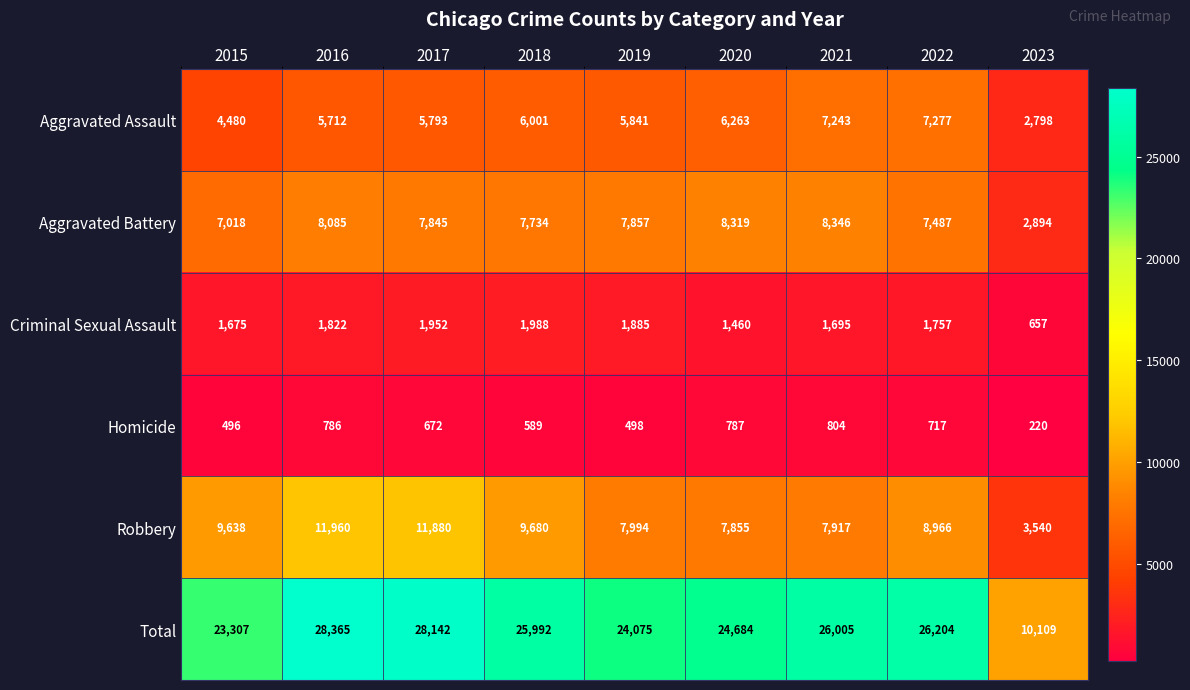

What is the difference between the second highest and minimum values in the Aggravated Battery series?

5425